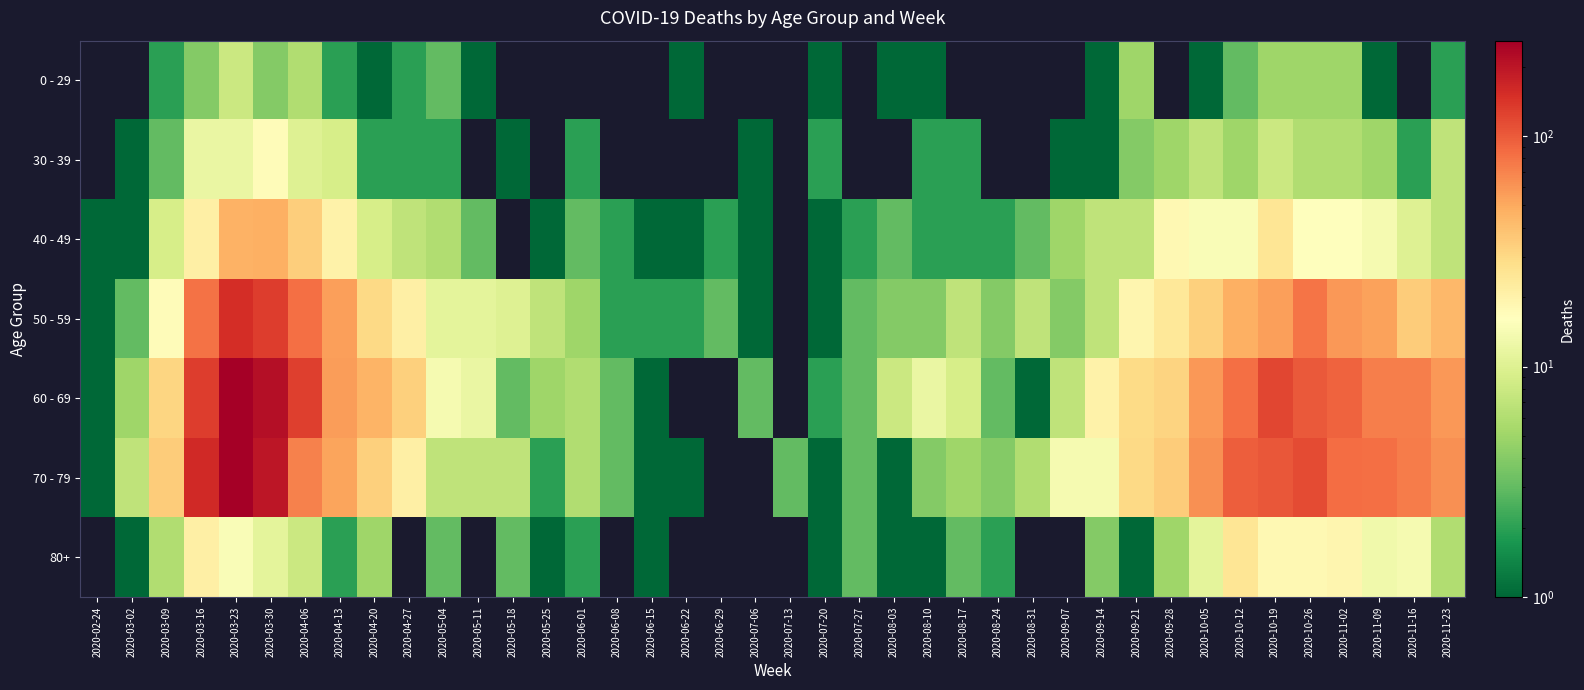

Reading right to left, transcribe all the data shown in this chart.

0 - 29: 2020-11-23=2	2020-11-16=0	2020-11-09=1	2020-11-02=5	2020-10-26=5	2020-10-19=5	2020-10-12=3	2020-10-05=1	2020-09-28=0	2020-09-21=5	2020-09-14=1	2020-09-07=0	2020-08-31=0	2020-08-24=0	2020-08-17=0	2020-08-10=1	2020-08-03=1	2020-07-27=0	2020-07-20=1	2020-07-13=0	2020-07-06=0	2020-06-29=0	2020-06-22=1	2020-06-15=0	2020-06-08=0	2020-06-01=0	2020-05-25=0	2020-05-18=0	2020-05-11=1	2020-05-04=3	2020-04-27=2	2020-04-20=1	2020-04-13=2	2020-04-06=6	2020-03-30=4	2020-03-23=8	2020-03-16=4	2020-03-09=2	2020-03-02=0	2020-02-24=0
30 - 39: 2020-11-23=7	2020-11-16=2	2020-11-09=5	2020-11-02=6	2020-10-26=6	2020-10-19=8	2020-10-12=5	2020-10-05=7	2020-09-28=5	2020-09-21=4	2020-09-14=1	2020-09-07=1	2020-08-31=0	2020-08-24=0	2020-08-17=2	2020-08-10=2	2020-08-03=0	2020-07-27=0	2020-07-20=2	2020-07-13=0	2020-07-06=1	2020-06-29=0	2020-06-22=0	2020-06-15=0	2020-06-08=0	2020-06-01=2	2020-05-25=0	2020-05-18=1	2020-05-11=0	2020-05-04=2	2020-04-27=2	2020-04-20=2	2020-04-13=9	2020-04-06=10	2020-03-30=17	2020-03-23=12	2020-03-16=12	2020-03-09=3	2020-03-02=1	2020-02-24=0
40 - 49: 2020-11-23=7	2020-11-16=10	2020-11-09=14	2020-11-02=16	2020-10-26=16	2020-10-19=25	2020-10-12=15	2020-10-05=15	2020-09-28=18	2020-09-21=7	2020-09-14=7	2020-09-07=5	2020-08-31=3	2020-08-24=2	2020-08-17=2	2020-08-10=2	2020-08-03=3	2020-07-27=2	2020-07-20=1	2020-07-13=0	2020-07-06=1	2020-06-29=2	2020-06-22=1	2020-06-15=1	2020-06-08=2	2020-06-01=3	2020-05-25=1	2020-05-18=0	2020-05-11=3	2020-05-04=6	2020-04-27=7	2020-04-20=9	2020-04-13=20	2020-04-06=34	2020-03-30=47	2020-03-23=46	2020-03-16=21	2020-03-09=9	2020-03-02=1	2020-02-24=1
50 - 59: 2020-11-23=43	2020-11-16=35	2020-11-09=54	2020-11-02=58	2020-10-26=79	2020-10-19=55	2020-10-12=47	2020-10-05=33	2020-09-28=24	2020-09-21=19	2020-09-14=7	2020-09-07=4	2020-08-31=7	2020-08-24=4	2020-08-17=7	2020-08-10=4	2020-08-03=4	2020-07-27=3	2020-07-20=1	2020-07-13=0	2020-07-06=1	2020-06-29=3	2020-06-22=2	2020-06-15=2	2020-06-08=2	2020-06-01=5	2020-05-25=7	2020-05-18=10	2020-05-11=11	2020-05-04=11	2020-04-27=21	2020-04-20=30	2020-04-13=55	2020-04-06=83	2020-03-30=131	2020-03-23=151	2020-03-16=81	2020-03-09=17	2020-03-02=3	2020-02-24=1
60 - 69: 2020-11-23=59	2020-11-16=73	2020-11-09=72	2020-11-02=93	2020-10-26=100	2020-10-19=121	2020-10-12=82	2020-10-05=58	2020-09-28=32	2020-09-21=29	2020-09-14=20	2020-09-07=7	2020-08-31=1	2020-08-24=3	2020-08-17=9	2020-08-10=12	2020-08-03=8	2020-07-27=3	2020-07-20=2	2020-07-13=0	2020-07-06=3	2020-06-29=0	2020-06-22=0	2020-06-15=1	2020-06-08=3	2020-06-01=6	2020-05-25=5	2020-05-18=3	2020-05-11=12	2020-05-04=14	2020-04-27=33	2020-04-20=45	2020-04-13=56	2020-04-06=129	2020-03-30=216	2020-03-23=255	2020-03-16=130	2020-03-09=31	2020-03-02=5	2020-02-24=1
70 - 79: 2020-11-23=63	2020-11-16=75	2020-11-09=83	2020-11-02=84	2020-10-26=115	2020-10-19=102	2020-10-12=97	2020-10-05=62	2020-09-28=35	2020-09-21=30	2020-09-14=14	2020-09-07=14	2020-08-31=6	2020-08-24=4	2020-08-17=5	2020-08-10=4	2020-08-03=1	2020-07-27=3	2020-07-20=1	2020-07-13=3	2020-07-06=0	2020-06-29=0	2020-06-22=1	2020-06-15=1	2020-06-08=3	2020-06-01=6	2020-05-25=2	2020-05-18=7	2020-05-11=7	2020-05-04=7	2020-04-27=21	2020-04-20=33	2020-04-13=52	2020-04-06=71	2020-03-30=199	2020-03-23=259	2020-03-16=158	2020-03-09=35	2020-03-02=7	2020-02-24=1
80+: 2020-11-23=6	2020-11-16=14	2020-11-09=13	2020-11-02=19	2020-10-26=18	2020-10-19=18	2020-10-12=25	2020-10-05=11	2020-09-28=5	2020-09-21=1	2020-09-14=4	2020-09-07=0	2020-08-31=0	2020-08-24=2	2020-08-17=3	2020-08-10=1	2020-08-03=1	2020-07-27=3	2020-07-20=1	2020-07-13=0	2020-07-06=0	2020-06-29=0	2020-06-22=0	2020-06-15=1	2020-06-08=0	2020-06-01=2	2020-05-25=1	2020-05-18=3	2020-05-11=0	2020-05-04=3	2020-04-27=0	2020-04-20=5	2020-04-13=2	2020-04-06=8	2020-03-30=11	2020-03-23=15	2020-03-16=21	2020-03-09=6	2020-03-02=1	2020-02-24=0